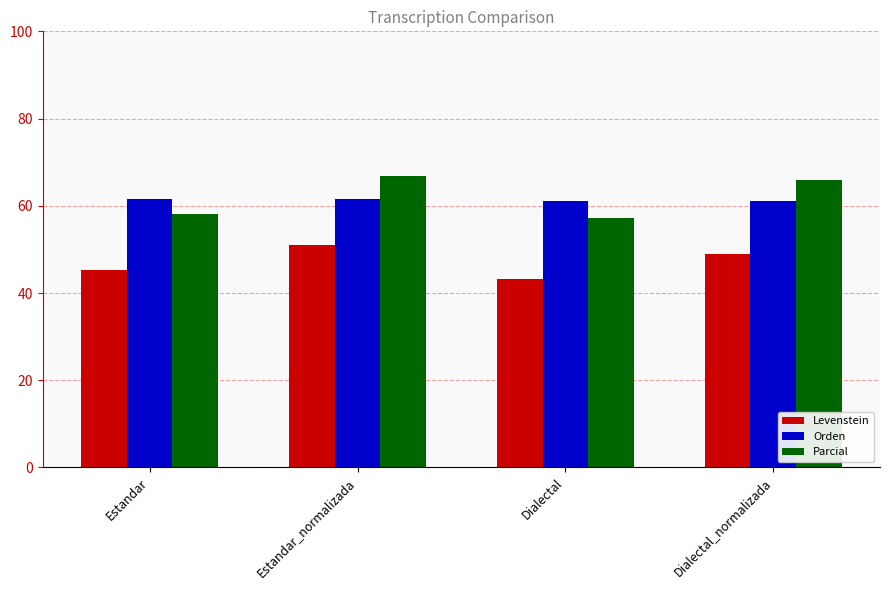

At Dialectal_normalizada, list the series in order from smallest to largest.

Levenstein, Orden, Parcial